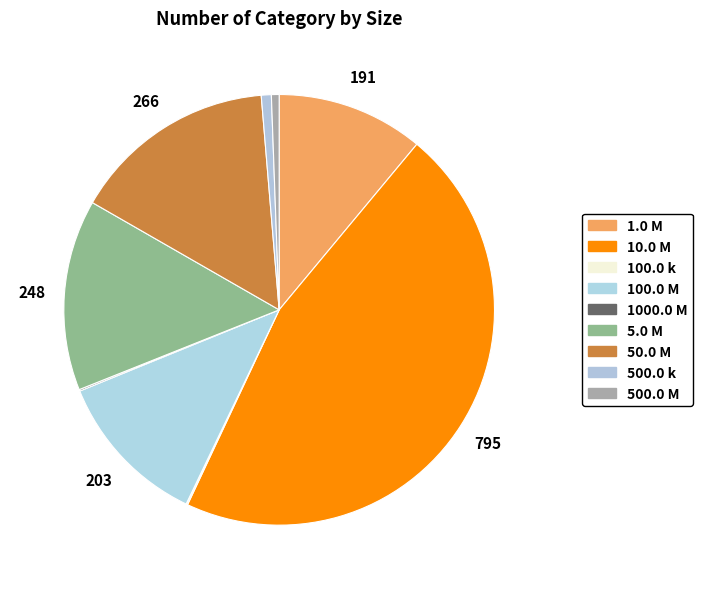

Is it true that 500.0 M is 11% of the pie?

False